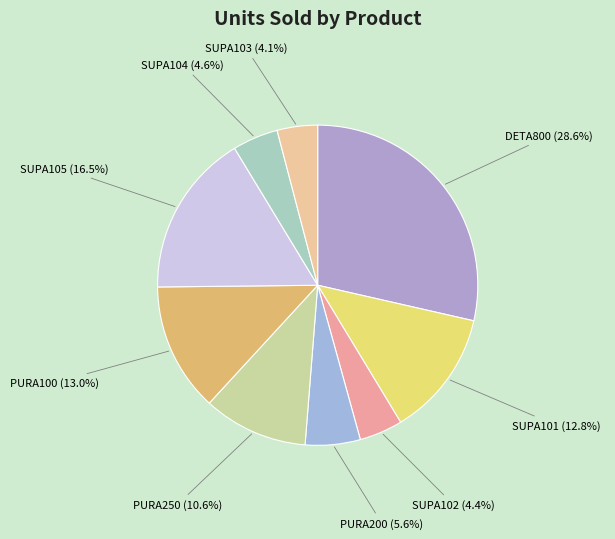

What is the ratio of the value at DETA800 to the value at SUPA101?

2.2